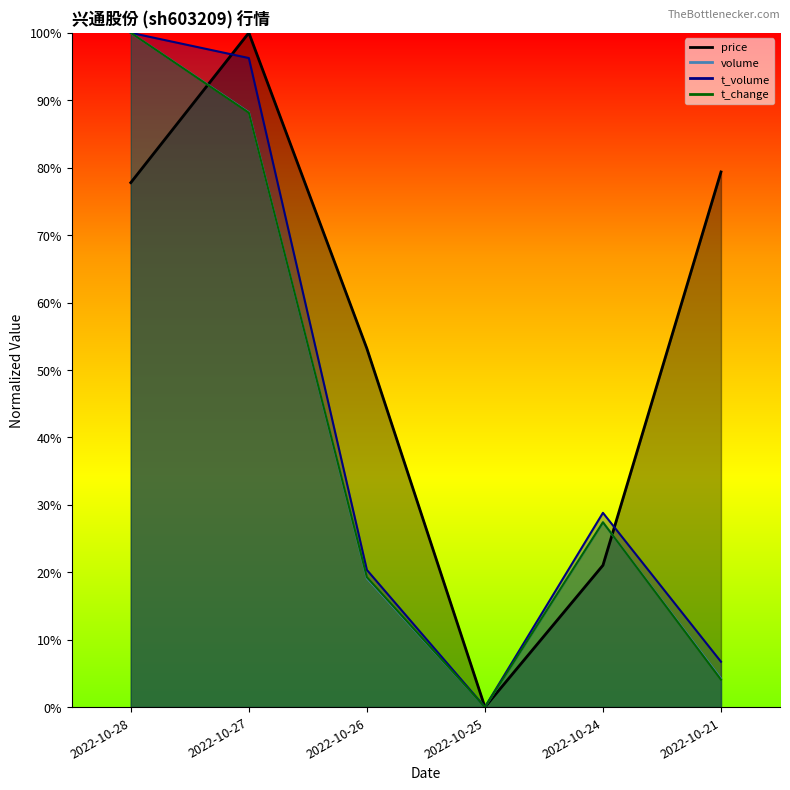

What is the value of the price point at the 6th from the left?

0.8